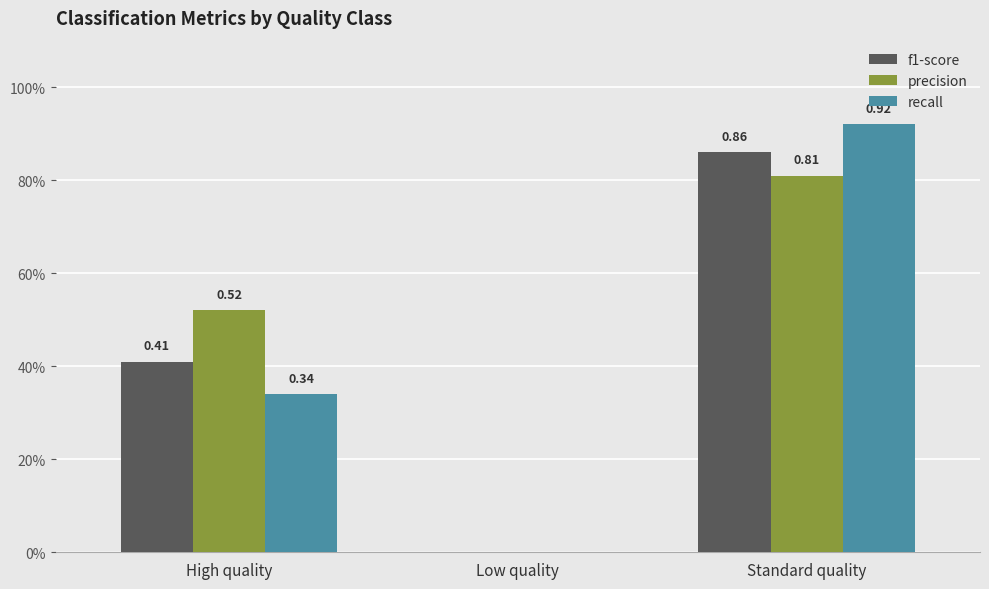

Is it true that precision equals 0.0 at Low quality?

True